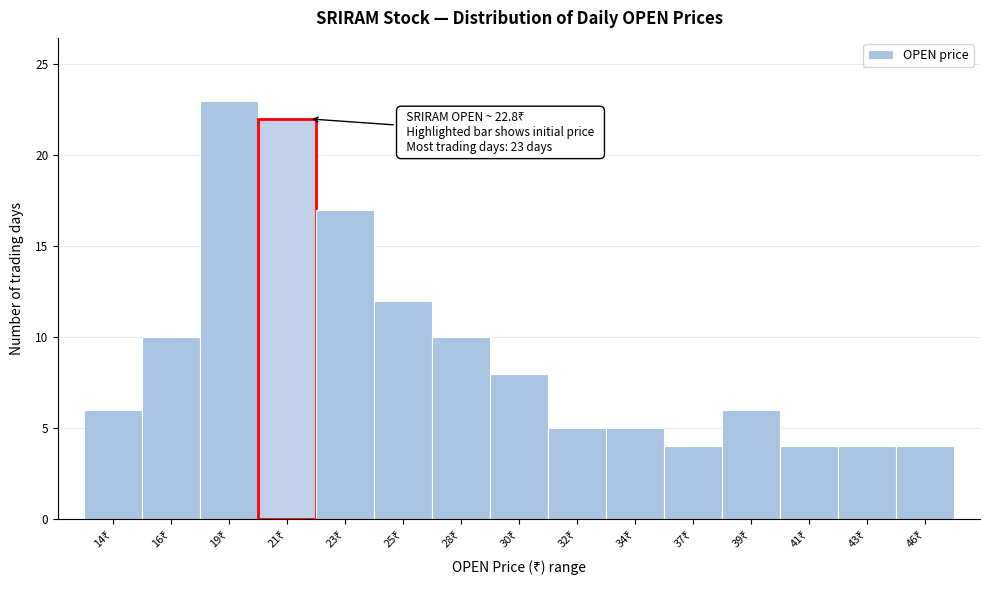

Reading left to right, what are all the values shown in this chart?

6	10	23	22	17	12	10	8	5	5	4	6	4	4	4